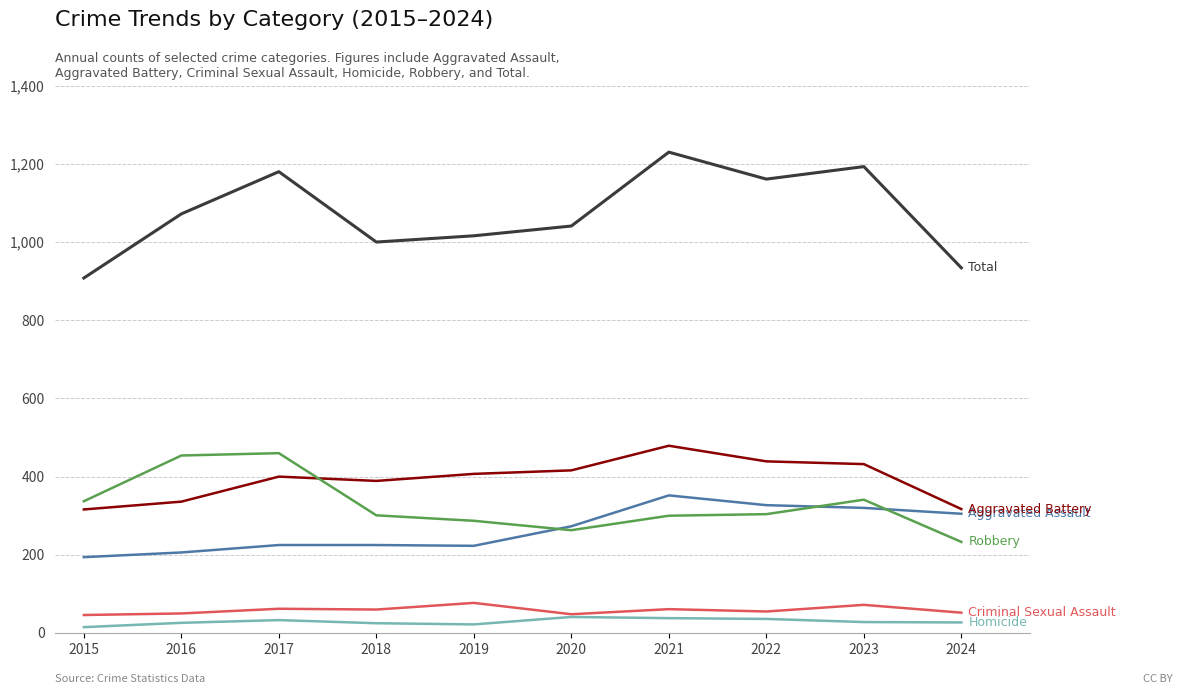

How many categories are shown in the chart?

10